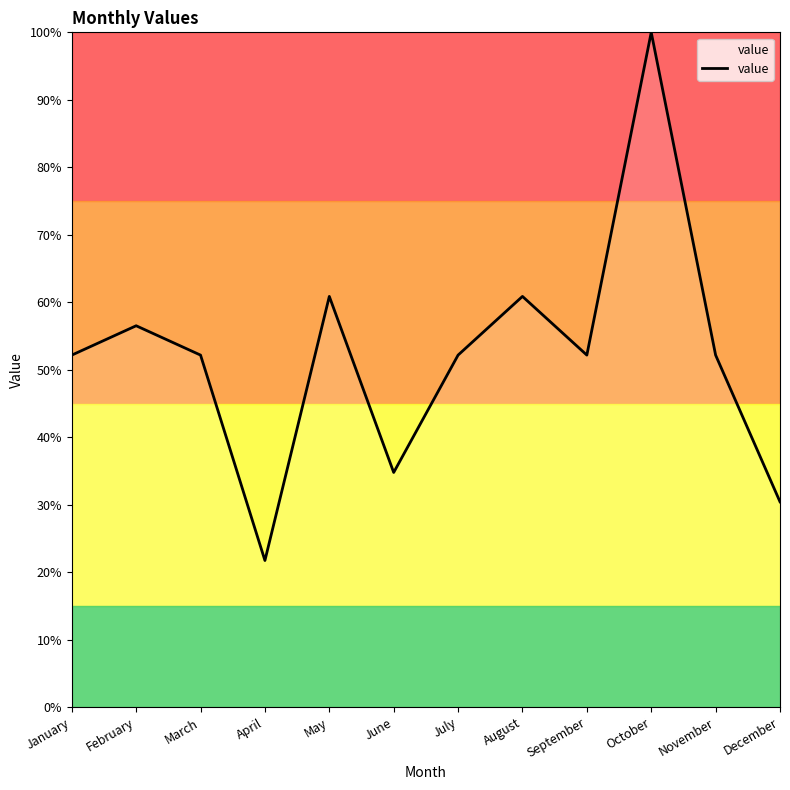

What is the sum of the values at March and November?

104.3